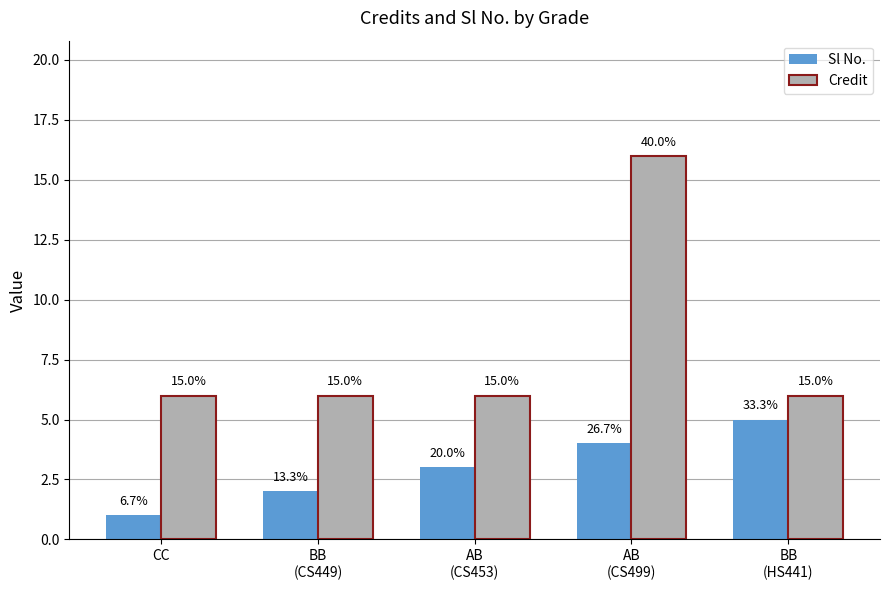

What is the difference between the Sl No. values at BB
(CS449) and CC?

1